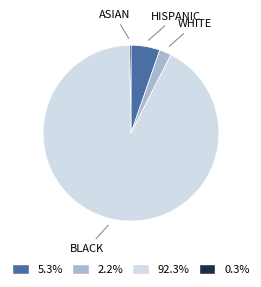

Which category has the biggest portion of the pie?

BLACK